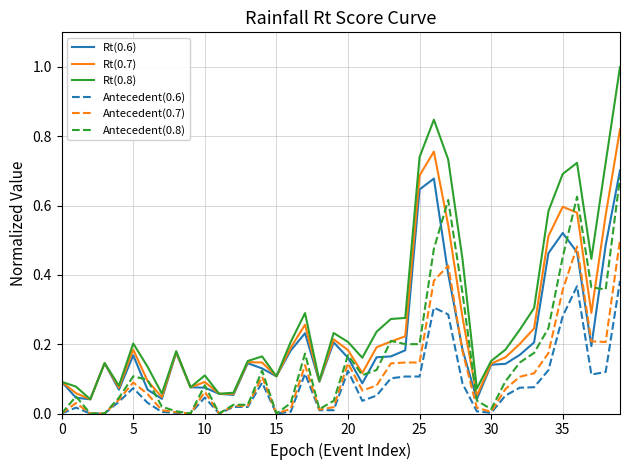

What is the maximum value shown in the chart?

1.0